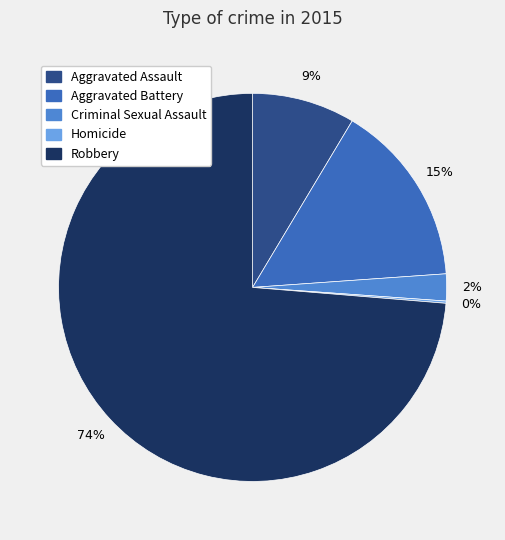

Between Criminal Sexual Assault and Aggravated Battery, which is larger?

Aggravated Battery